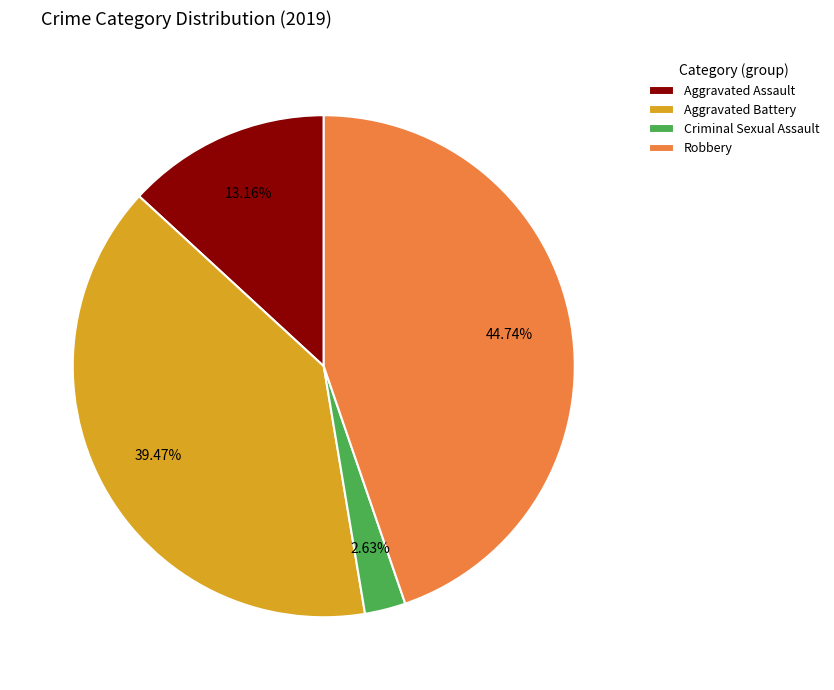

The Aggravated Assault slice represents 13% of the pie. True or false?

True